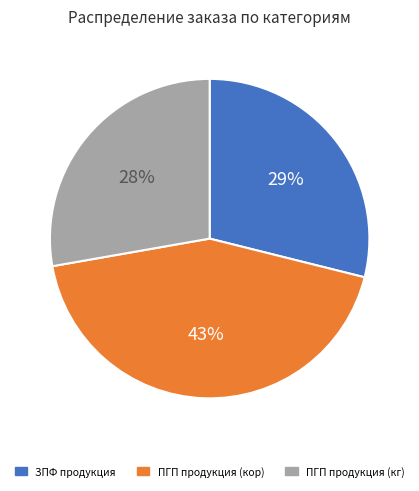

Is there a majority slice in this chart?

No